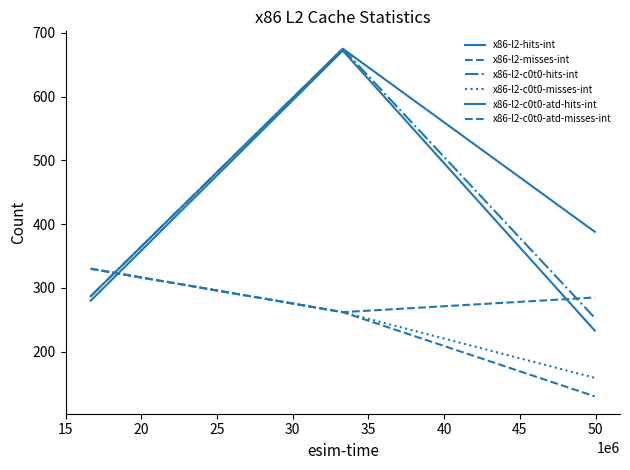

Is this an area chart (filled region under the line)?

No